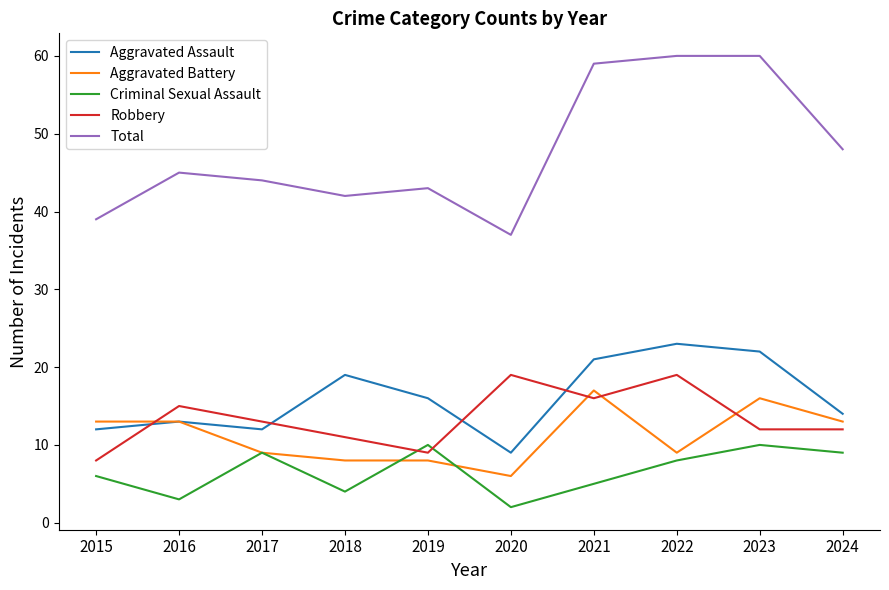

What is the approximate value of Criminal Sexual Assault at 2020?

2